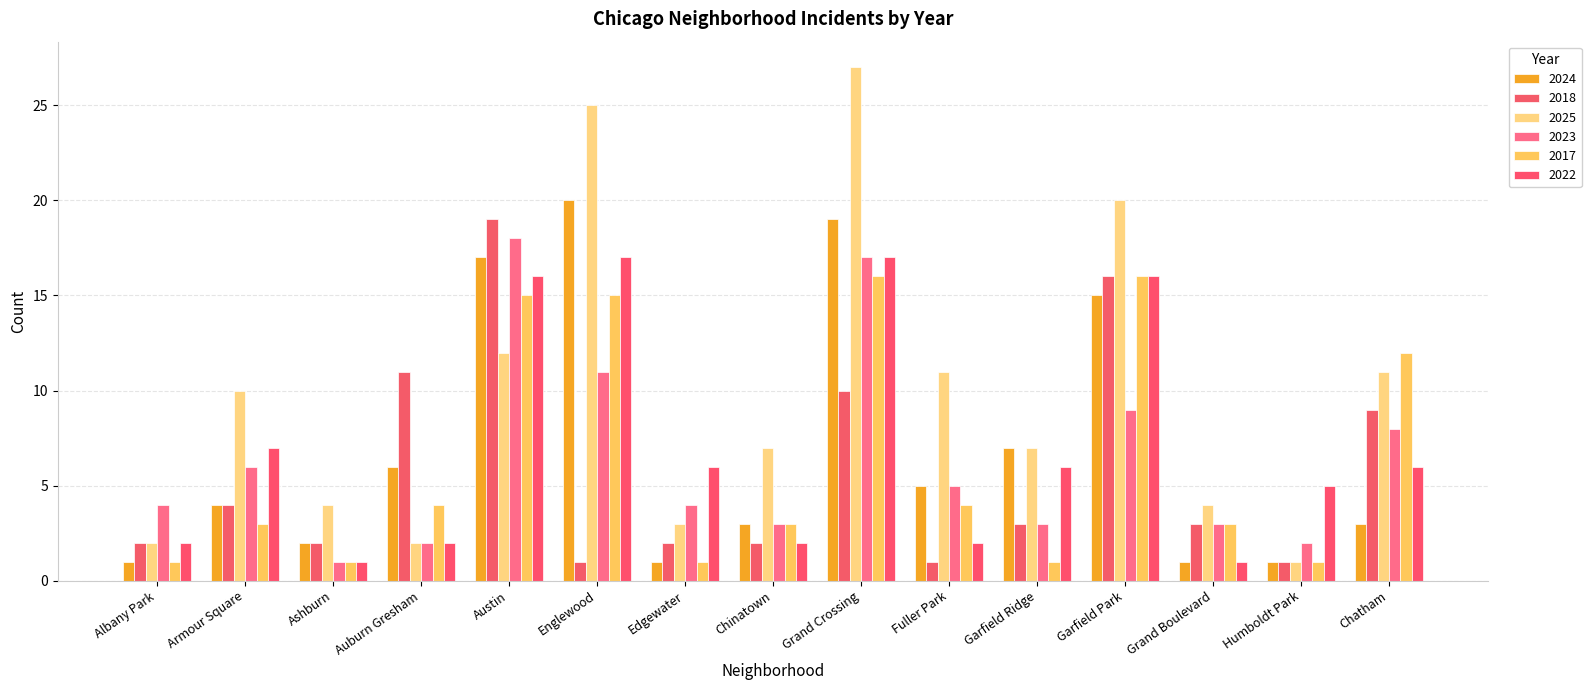

Is it true that 2024 equals 15 at Garfield Park?

True